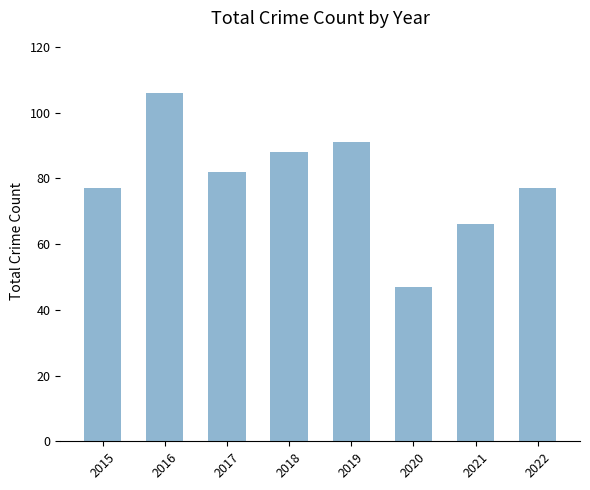

Does the chart contain stacked bars?

No